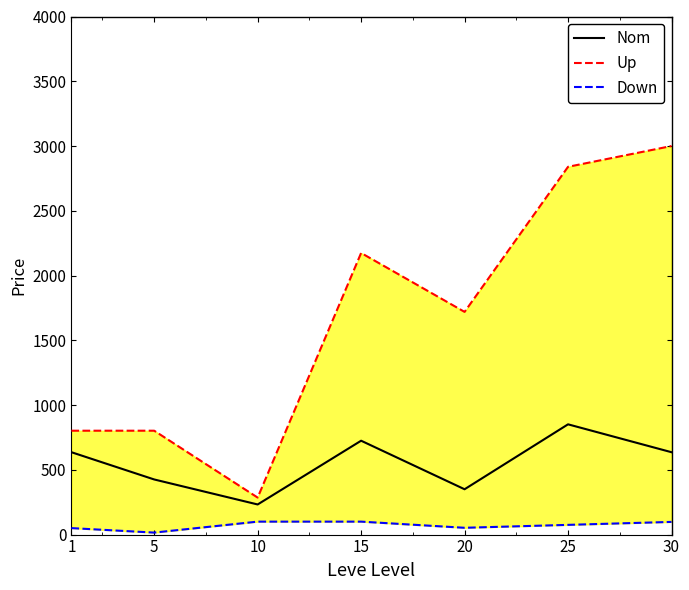

What is the total value across all series at 25?

3765.8